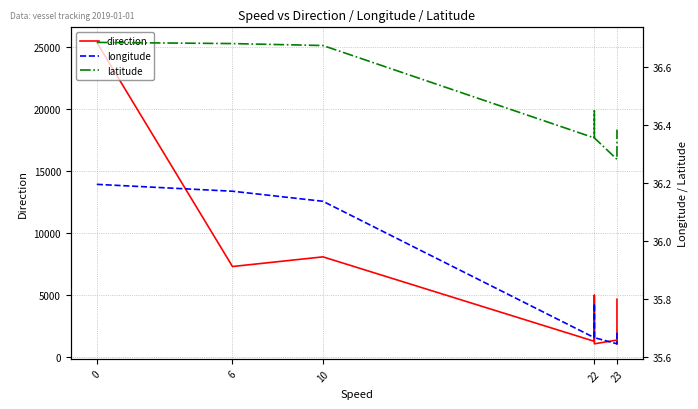

How many data points in direction are above 3720?

7